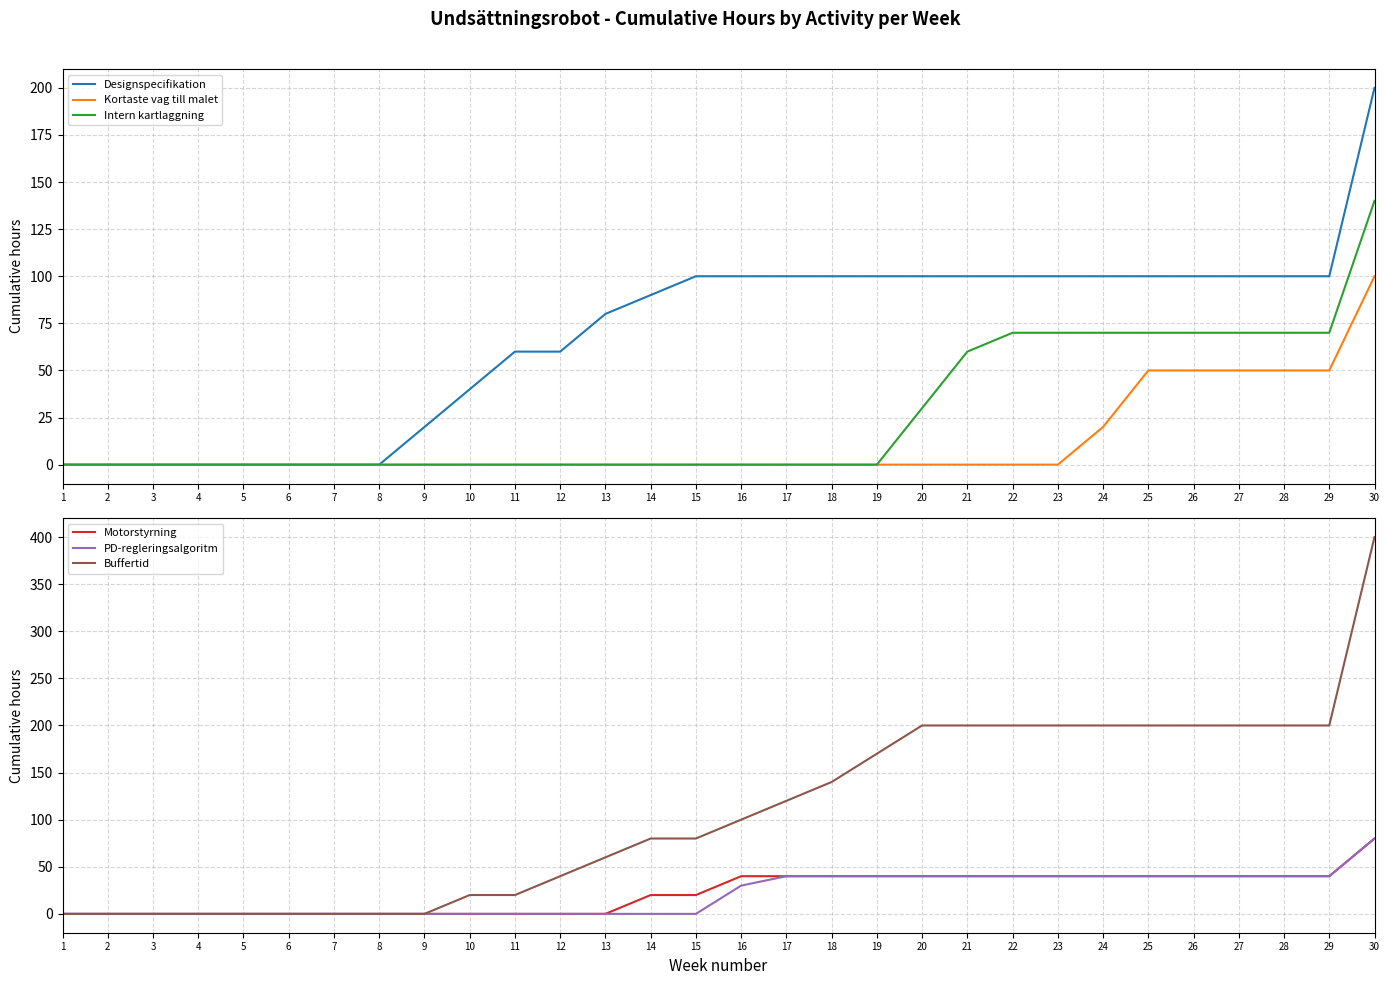

True or false: Designspecifikation and PD-regleringsalgoritm intersect in this chart.

False